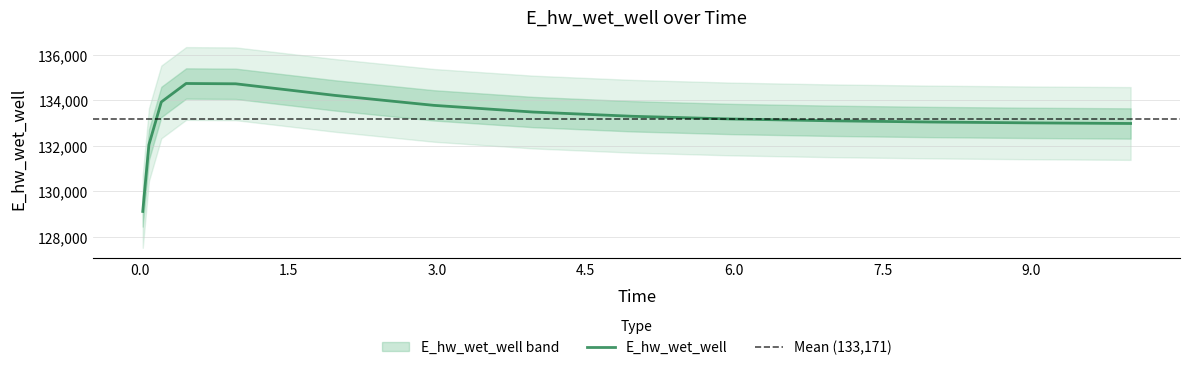

How many data points are less than 133174?

7